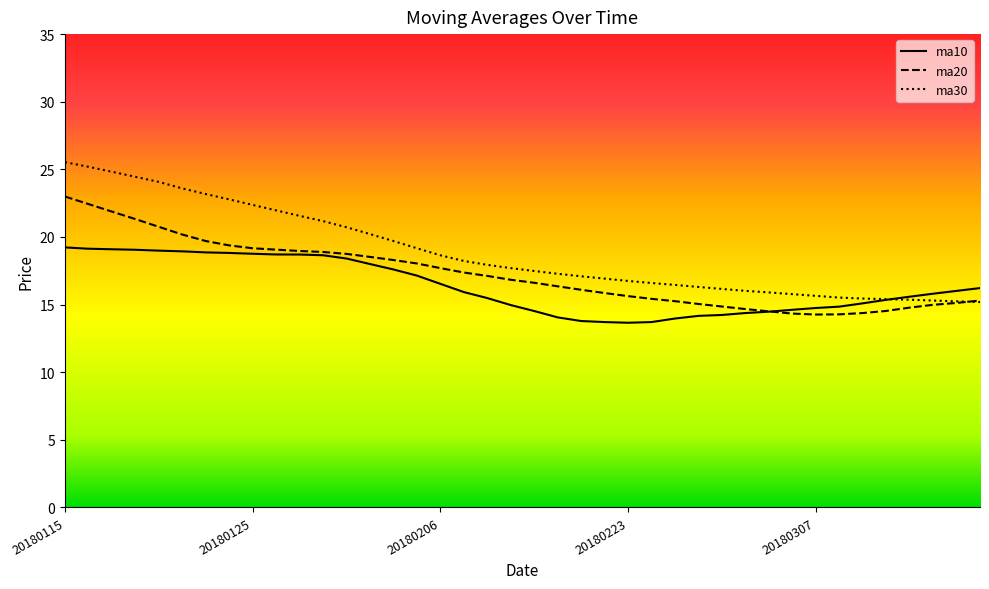

Reading right to left, list all the values displayed in this chart.

ma10: 20180316=16.2	20180315=16.0	20180314=15.8	20180313=15.6	20180312=15.4	20180309=15.1	20180308=14.8	20180307=14.7	20180306=14.6	20180305=14.5	20180302=14.4	20180301=14.2	20180228=14.2	20180227=14.0	20180226=13.7	20180223=13.7	20180222=13.7	20180214=13.8	20180213=14.1	20180212=14.5	20180209=15.0	20180208=15.5	20180207=15.9	20180206=16.5	20180205=17.1	20180202=17.6	20180201=18.0	20180131=18.4	20180130=18.6	20180129=18.7	20180126=18.7	20180125=18.8	20180124=18.8	20180123=18.9	20180122=18.9	20180119=19.0	20180118=19.1	20180117=19.1	20180116=19.1	20180115=19.2
ma20: 20180316=15.3	20180315=15.1	20180314=15.0	20180313=14.8	20180312=14.5	20180309=14.4	20180308=14.3	20180307=14.3	20180306=14.3	20180305=14.5	20180302=14.7	20180301=14.9	20180228=15.0	20180227=15.3	20180226=15.4	20180223=15.6	20180222=15.9	20180214=16.1	20180213=16.4	20180212=16.6	20180209=16.8	20180208=17.1	20180207=17.4	20180206=17.7	20180205=18.0	20180202=18.3	20180201=18.5	20180131=18.7	20180130=18.9	20180129=19.0	20180126=19.1	20180125=19.2	20180124=19.4	20180123=19.7	20180122=20.2	20180119=20.8	20180118=21.3	20180117=21.9	20180116=22.4	20180115=23.0
ma30: 20180316=15.2	20180315=15.2	20180314=15.3	20180313=15.4	20180312=15.4	20180309=15.4	20180308=15.5	20180307=15.6	20180306=15.8	20180305=15.9	20180302=16.0	20180301=16.2	20180228=16.3	20180227=16.5	20180226=16.6	20180223=16.7	20180222=16.9	20180214=17.1	20180213=17.3	20180212=17.5	20180209=17.7	20180208=17.9	20180207=18.2	20180206=18.6	20180205=19.2	20180202=19.7	20180201=20.2	20180131=20.7	20180130=21.2	20180129=21.6	20180126=22.0	20180125=22.4	20180124=22.8	20180123=23.2	20180122=23.6	20180119=24.1	20180118=24.4	20180117=24.8	20180116=25.2	20180115=25.5